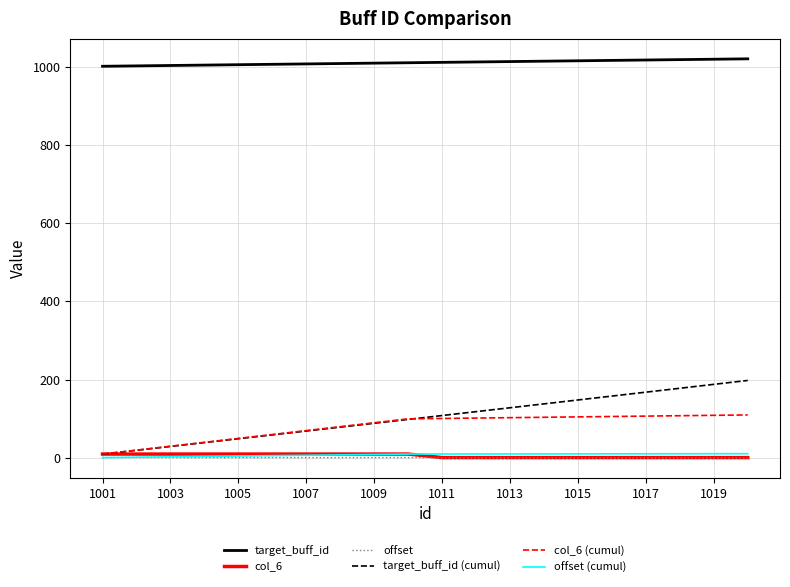

True or false: offset (cumul) and target_buff_id intersect in this chart.

False